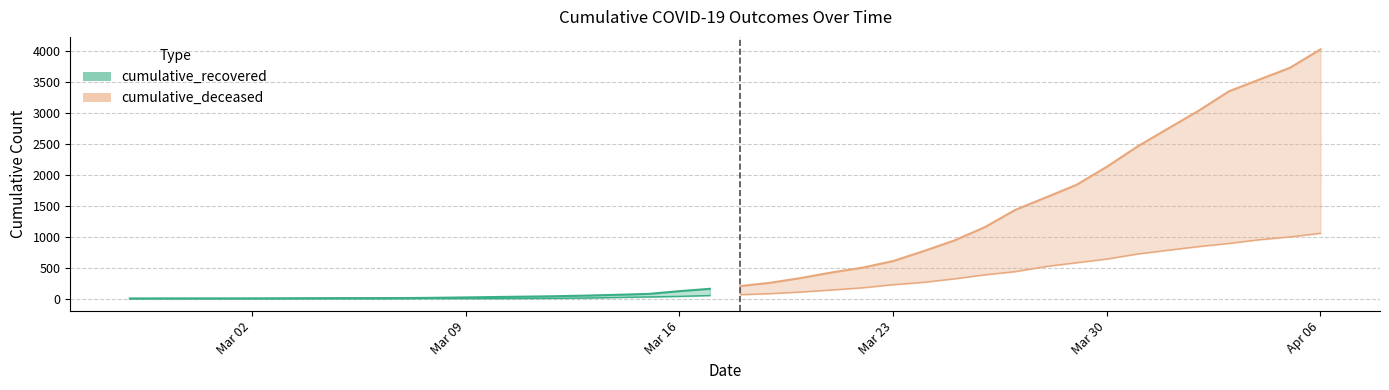

Is the value of cumulative_recovered at 2020-04-06 greater than the value of cumulative_deceased at 2020-03-26?

Yes